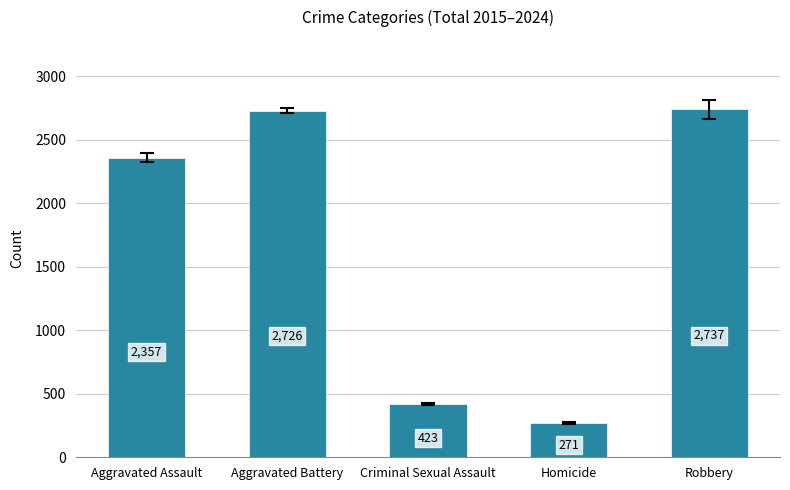

What is the label of the 2nd bar from the left?

Aggravated Battery